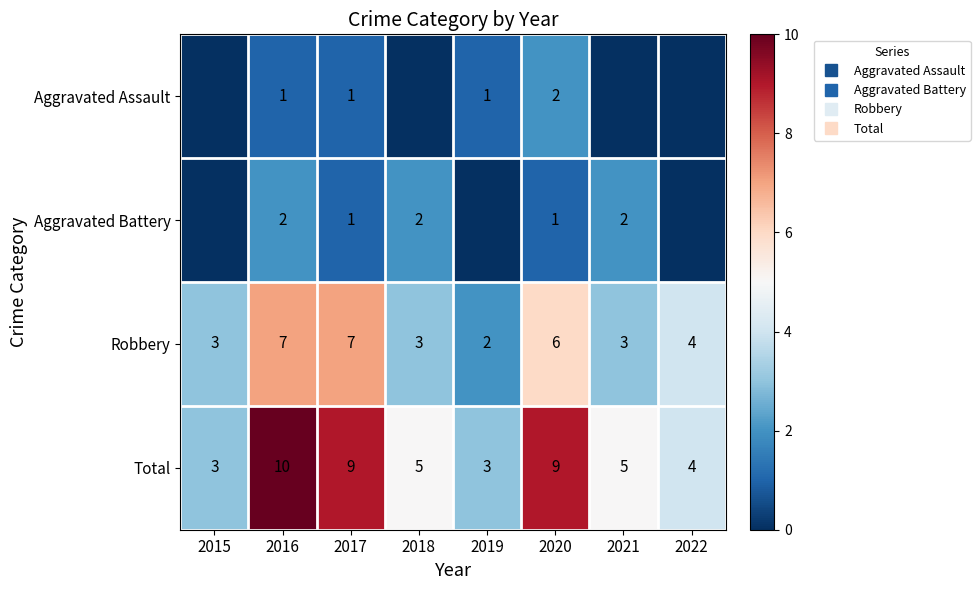

Which series has the largest total across all categories?

Total